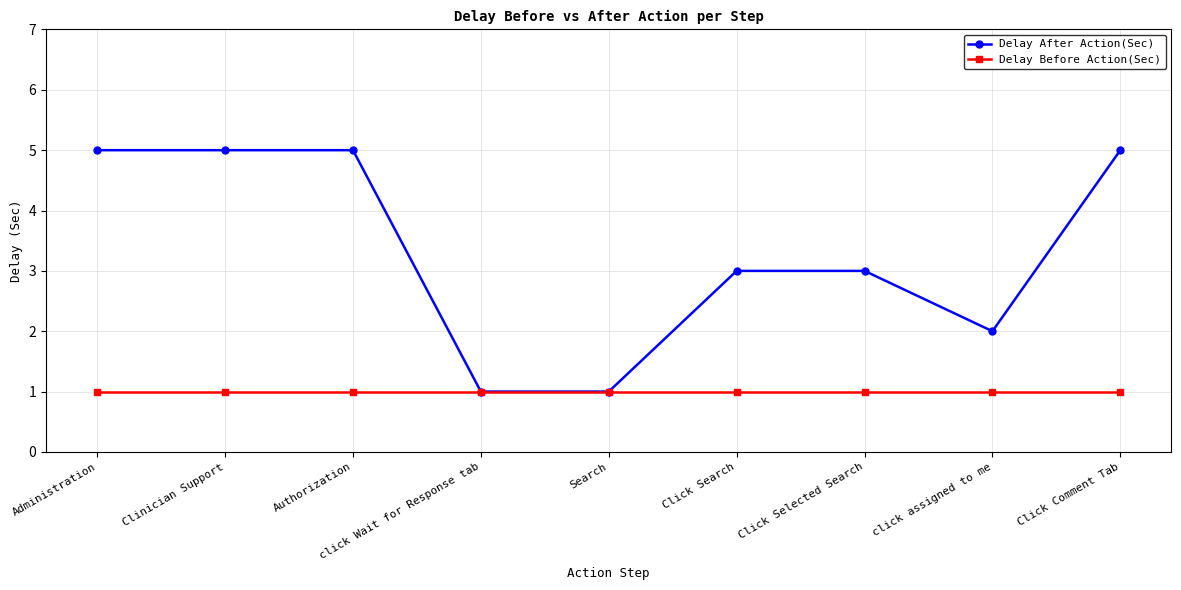

What is the minimum value for Delay After Action(Sec)?

1